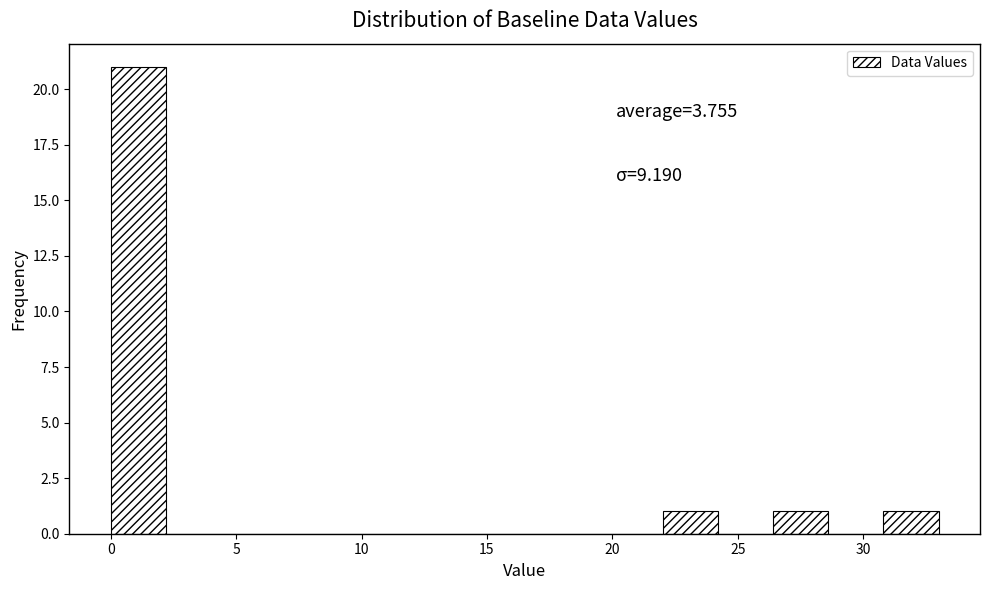

Over which range of the x-axis is the bar tallest?

0.0 to 2.0